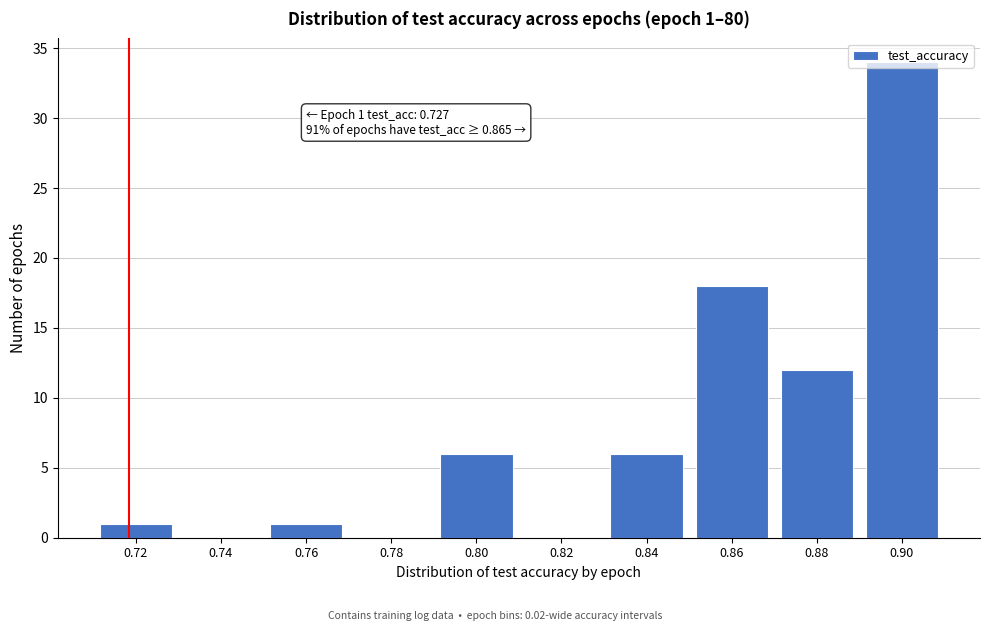

What is the change in value from 0.88 to 0.90?

+22